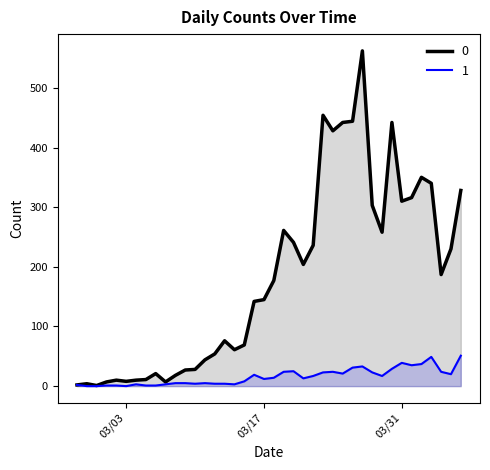

Reading right to left, transcribe all the data shown in this chart.

0: 328	230	187	340	350	316	310	442	258	303	562	444	442	428	454	236	204	241	261	177	145	142	69	61	76	54	44	28	27	18	7	21	11	10	8	10	7	1	4	2
1: 51	20	24	49	37	35	39	29	17	23	33	31	21	24	23	17	13	25	24	14	12	19	8	3	4	4	5	4	5	5	3	1	1	3	0	1	1	0	0	2